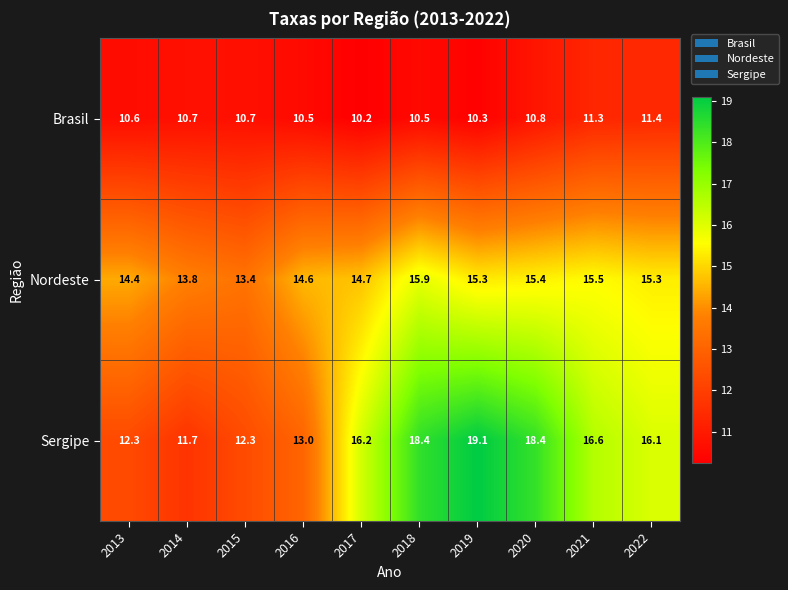

List the series in order of their peak value, highest first.

Sergipe, Nordeste, Brasil